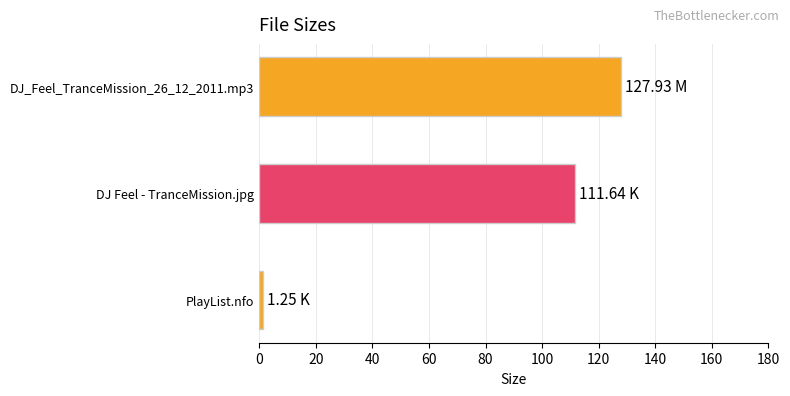

Between PlayList.nfo and DJ Feel - TranceMission.jpg, which is larger?

DJ Feel - TranceMission.jpg